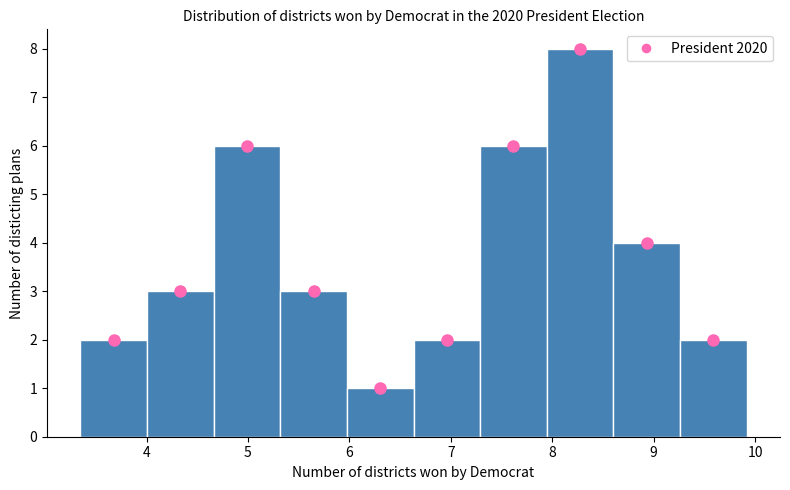

What is the height of the bar covering 4.0 to 4.7 on the x-axis? Neither the bar edges nor the heights are printed on the chart, so give them approximately, as read against the axes.

3